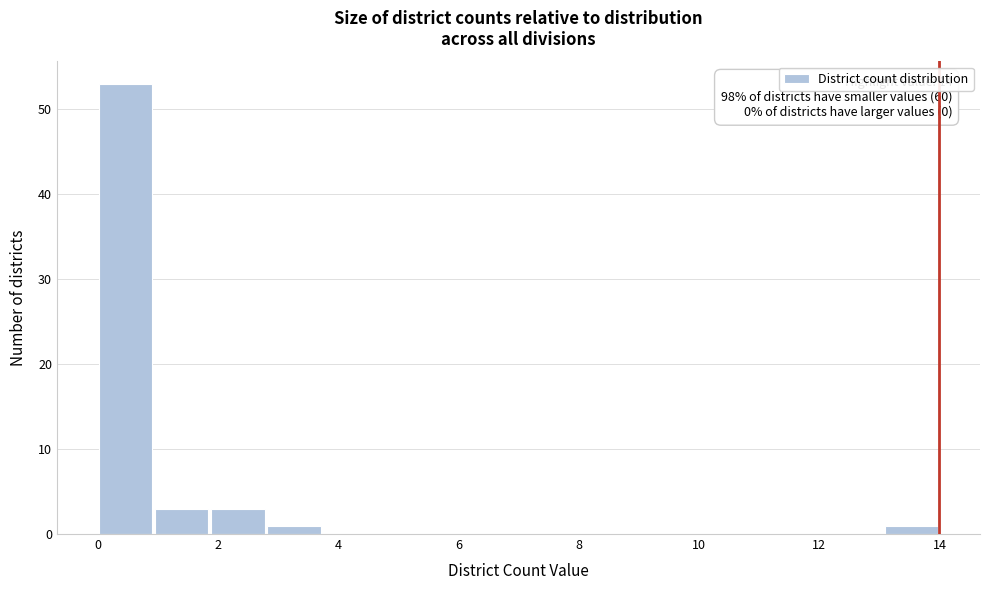

Over which range of the x-axis is the bar tallest?

0.0 to 1.0